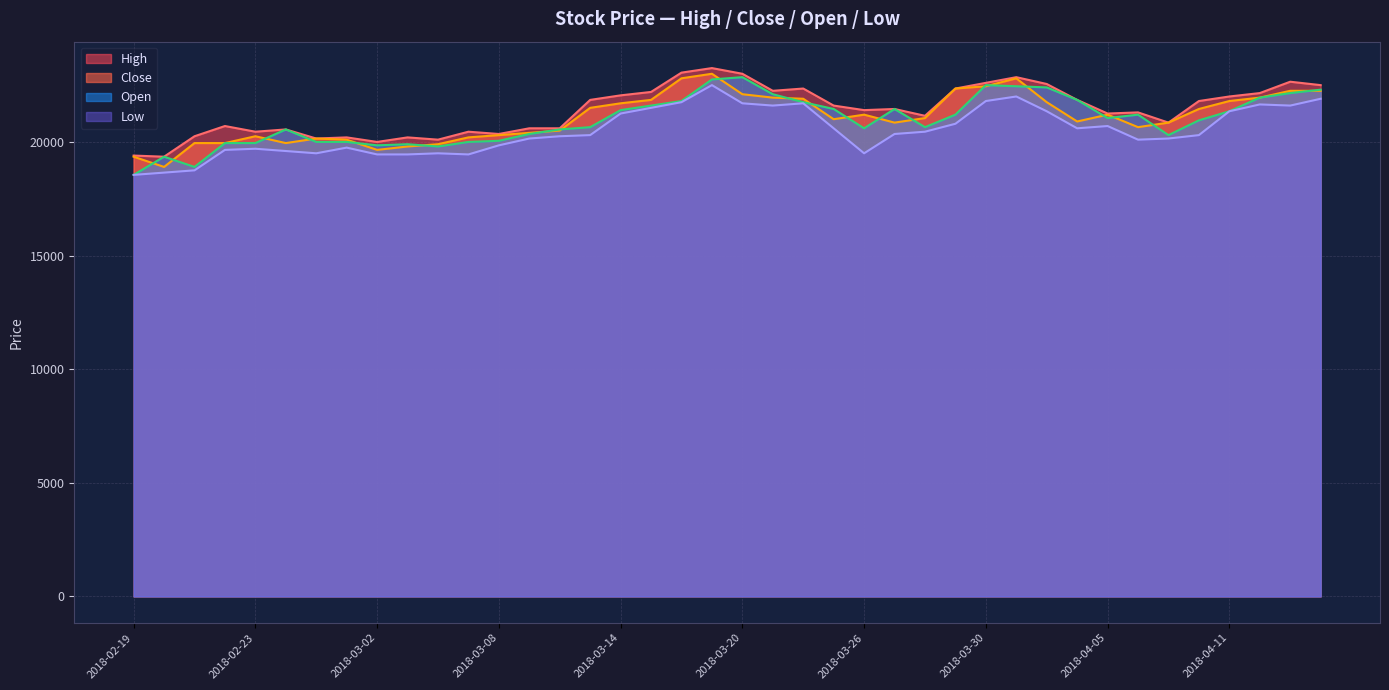

At which category is the sum across all series the highest?

2018-03-19